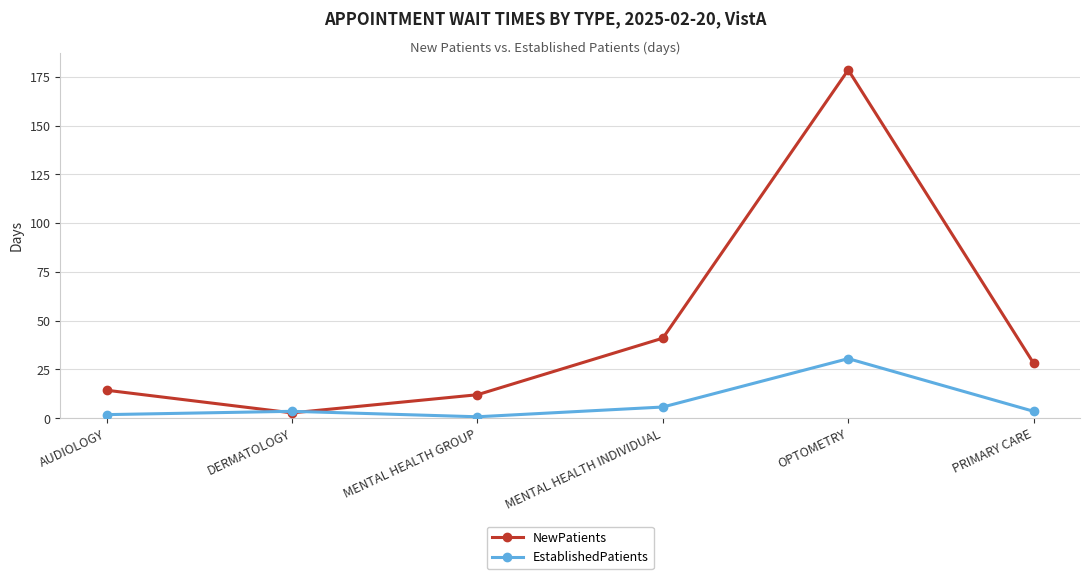

What is the value of the NewPatients point at the 2nd from the left?

2.7